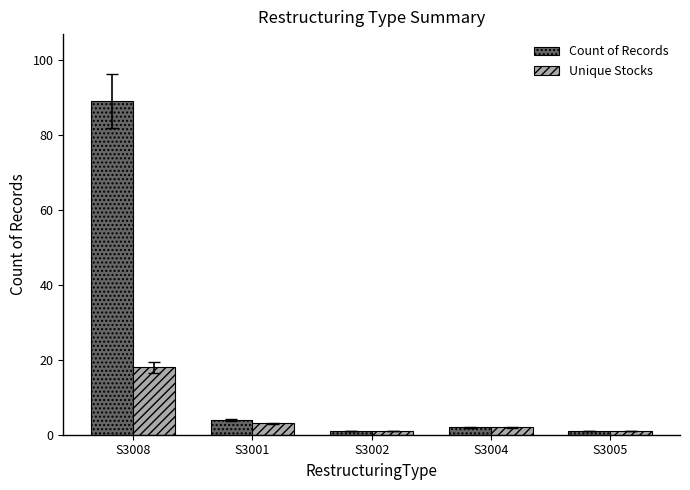

True or false: Count of Records has a value of 89 at S3008.

True